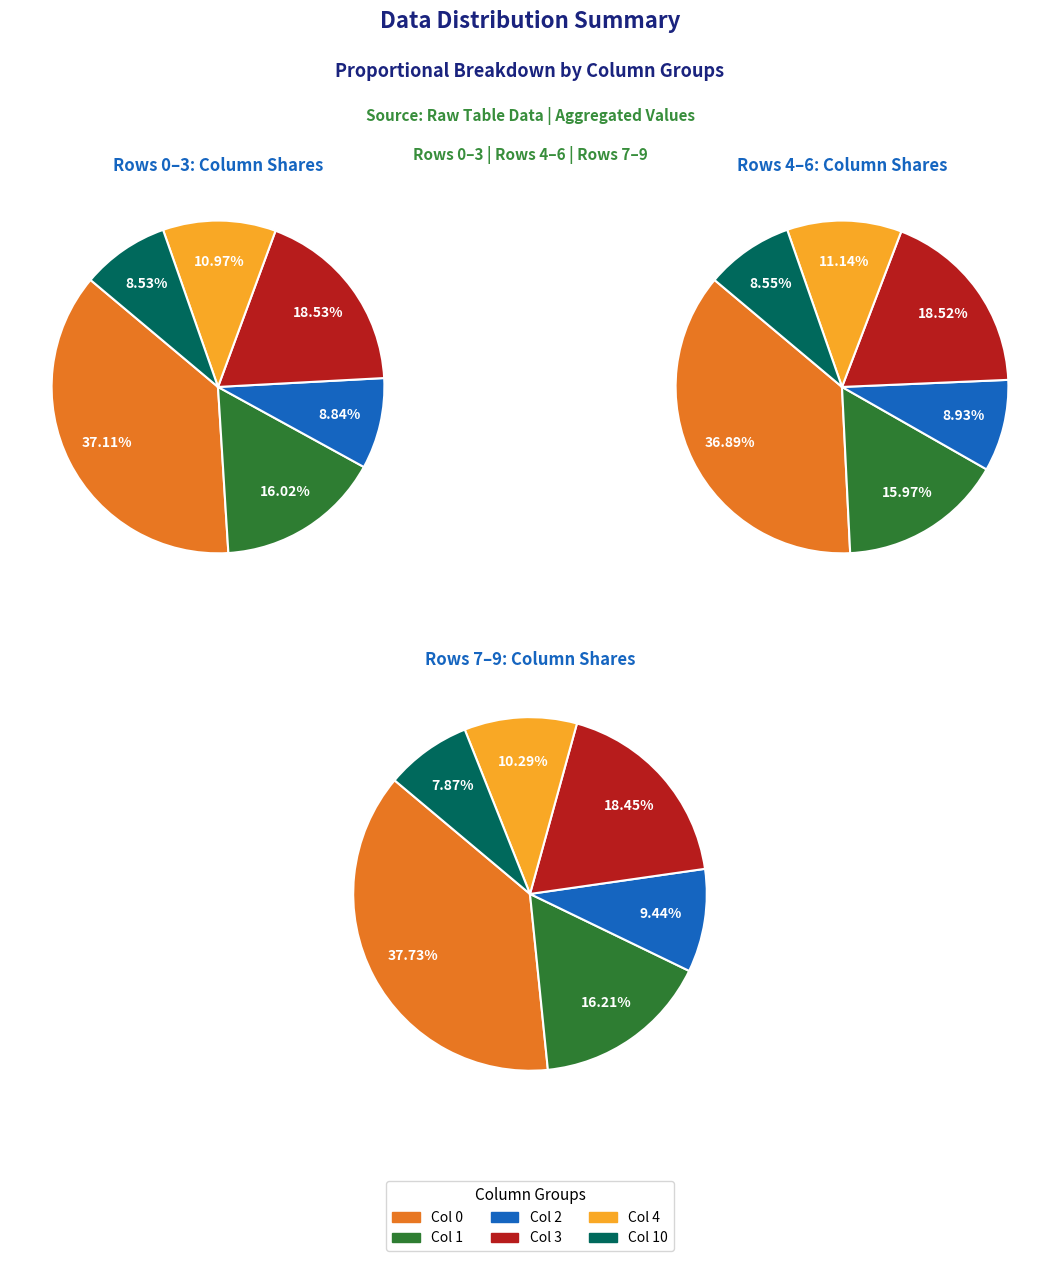

True or false: Col 1 accounts for 4% of the total.

False